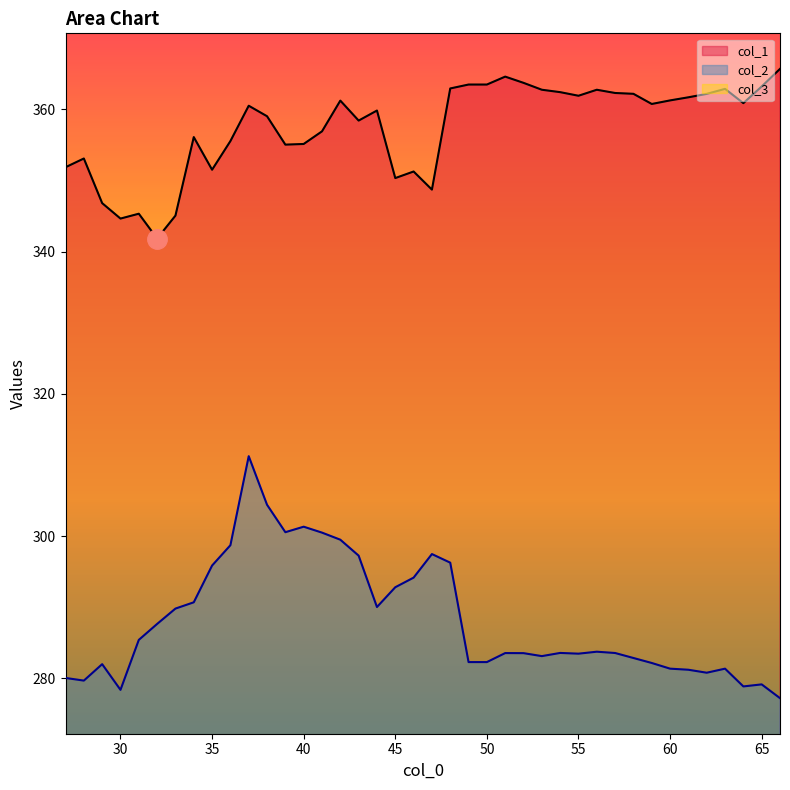

What is the sum of the col_2 values at 43 and 61?

578.5